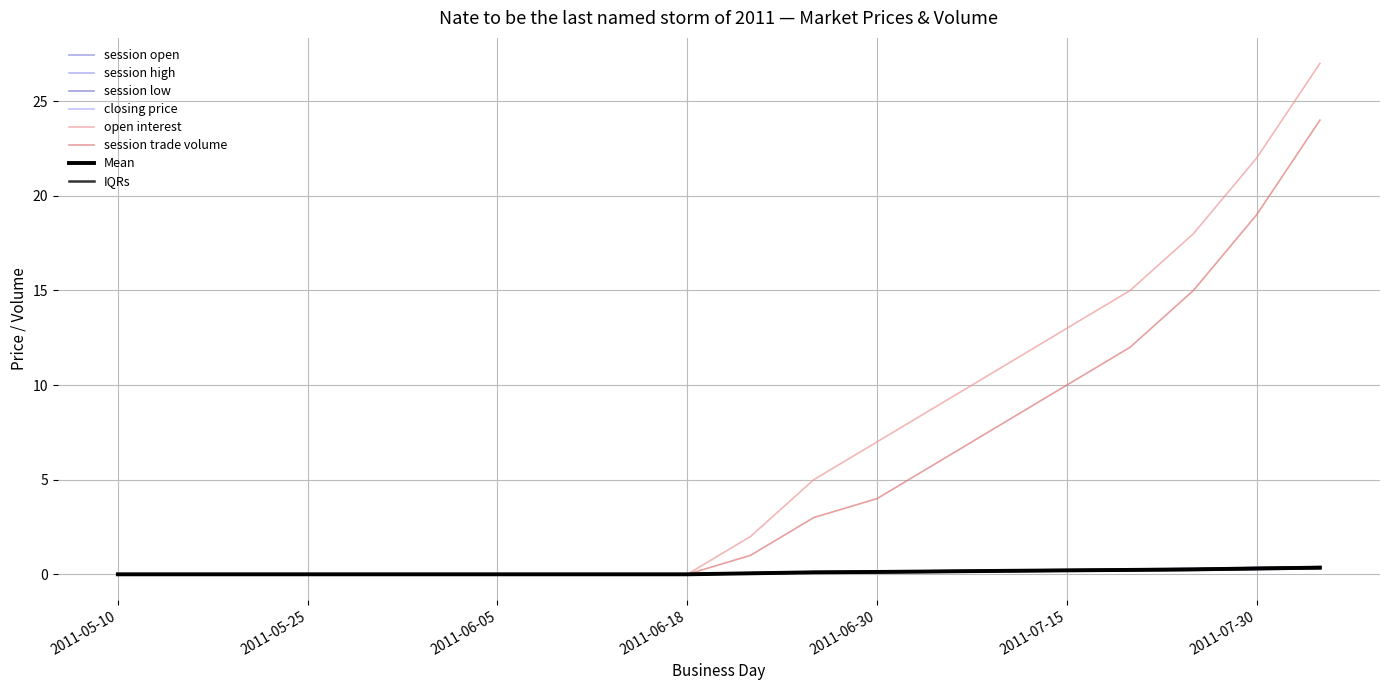

How many lines are shown in the chart?

6